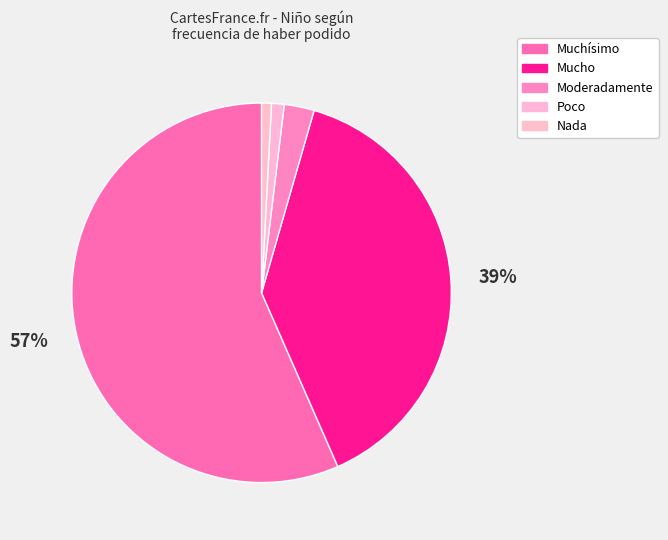

Is Muchísimo the majority of the pie?

Yes